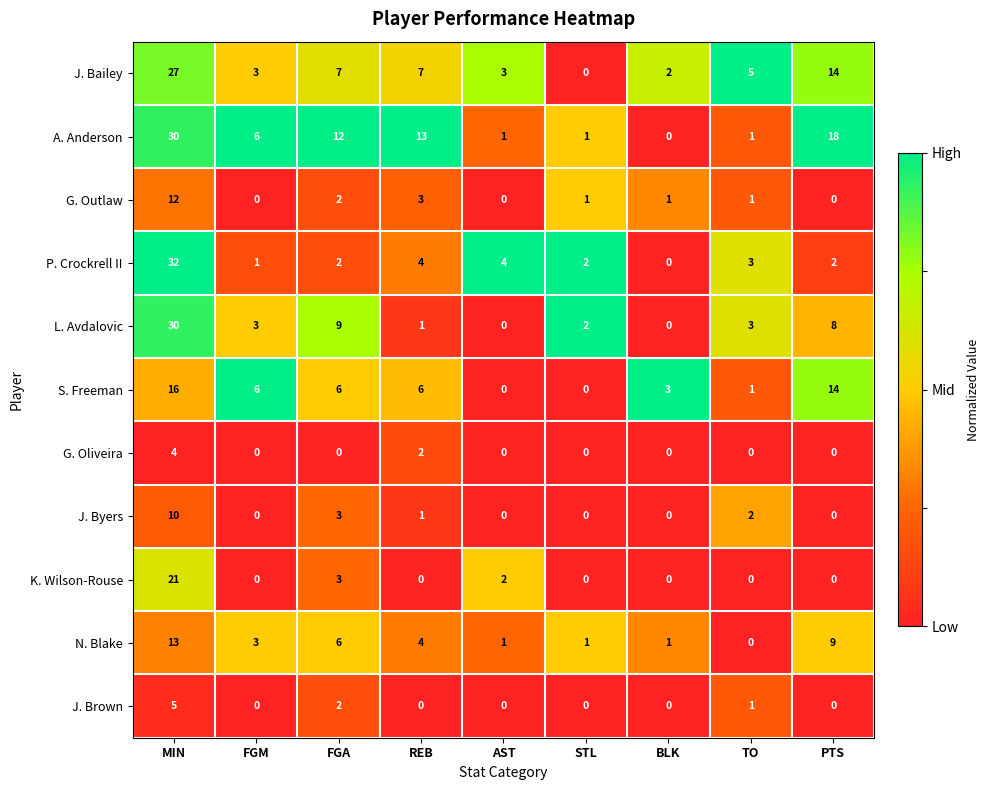

What is the difference between the maximum and minimum values in the L. Avdalovic series?

30